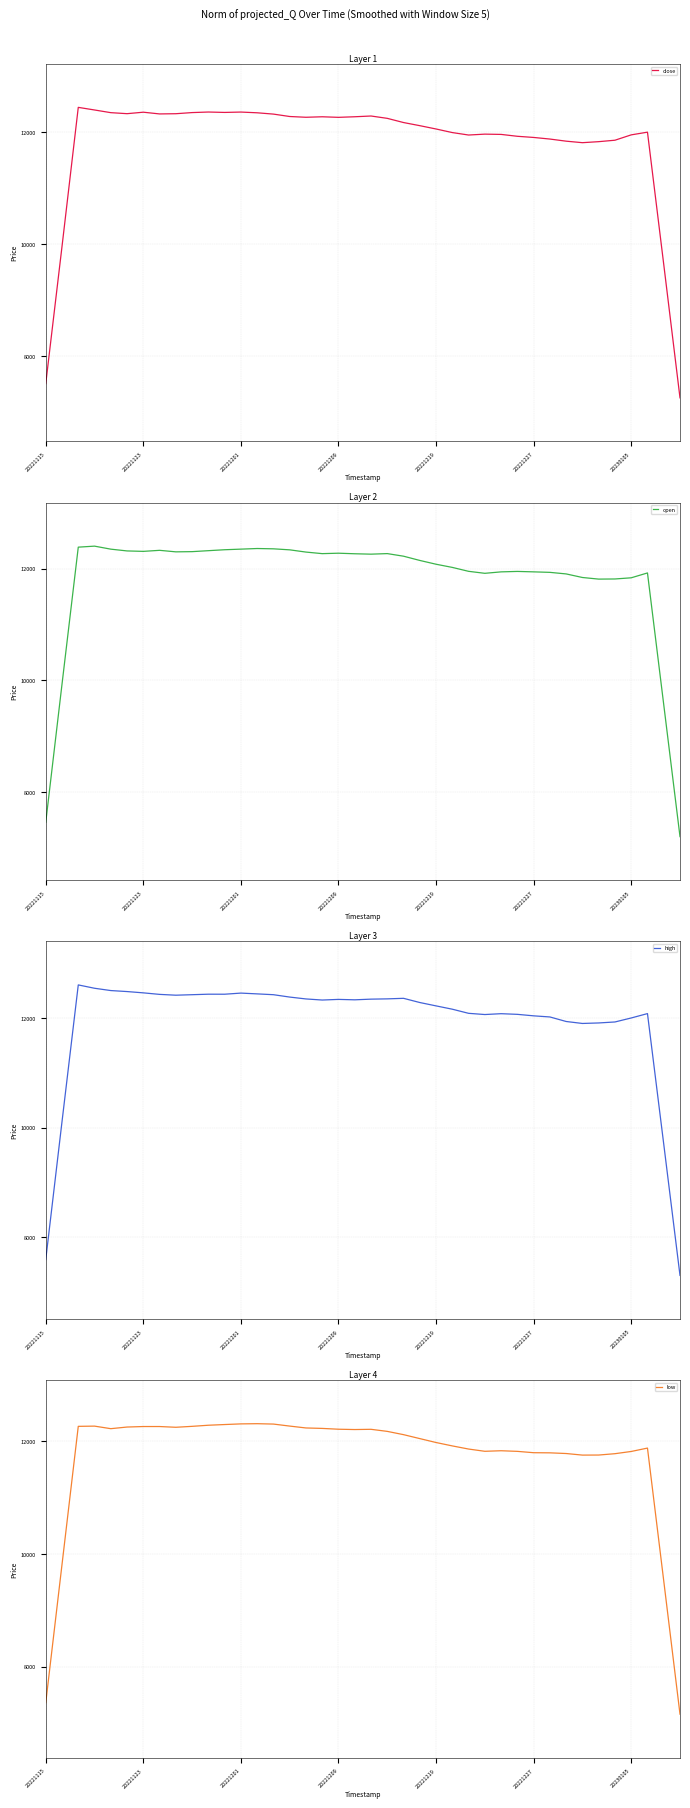

Count the number of categories in the chart.

40